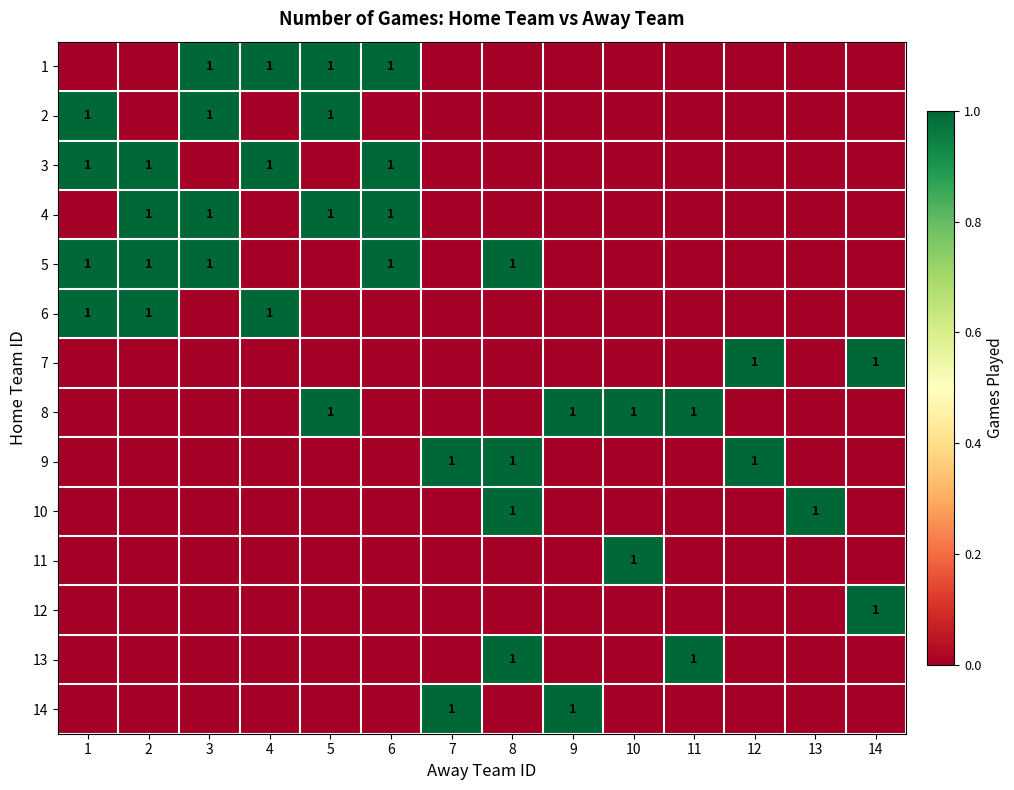

At which category is the sum across all series the highest?

1